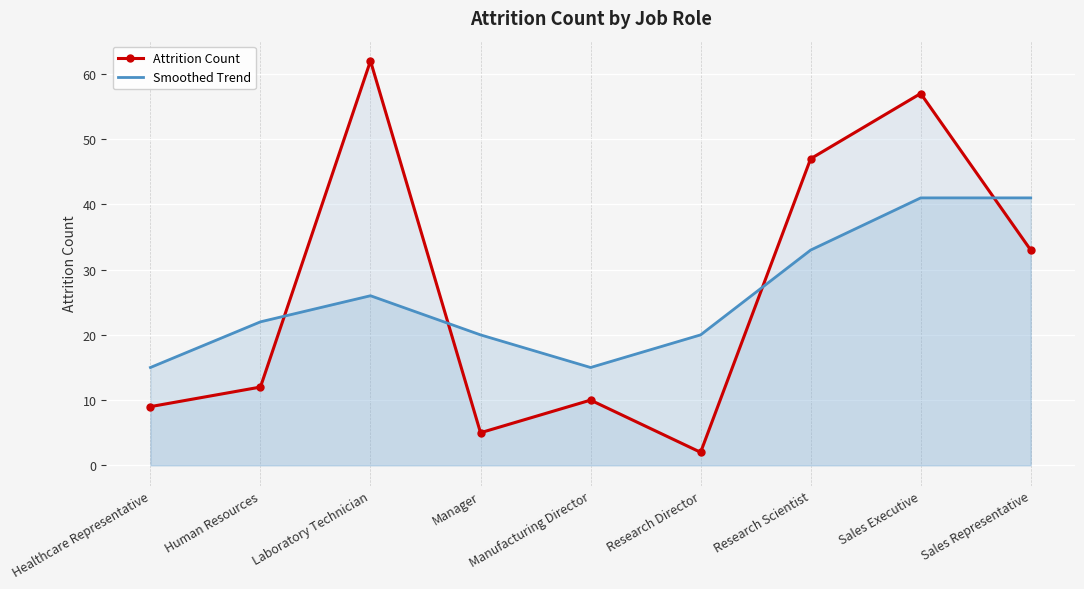

What is the approximate value of Smoothed Trend at Healthcare Representative?

15